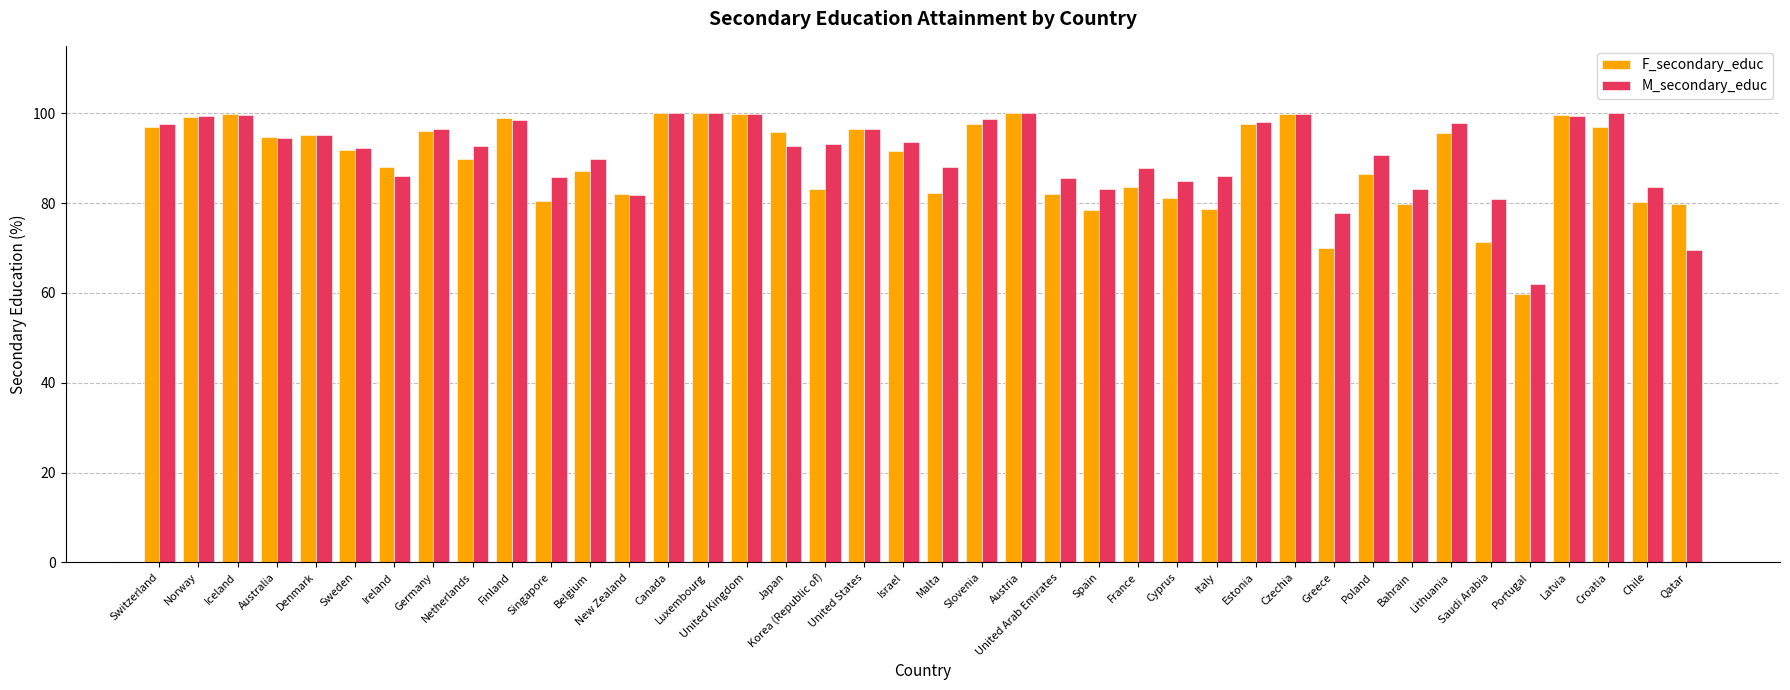

Which series has the widest spread of values?

F_secondary_educ